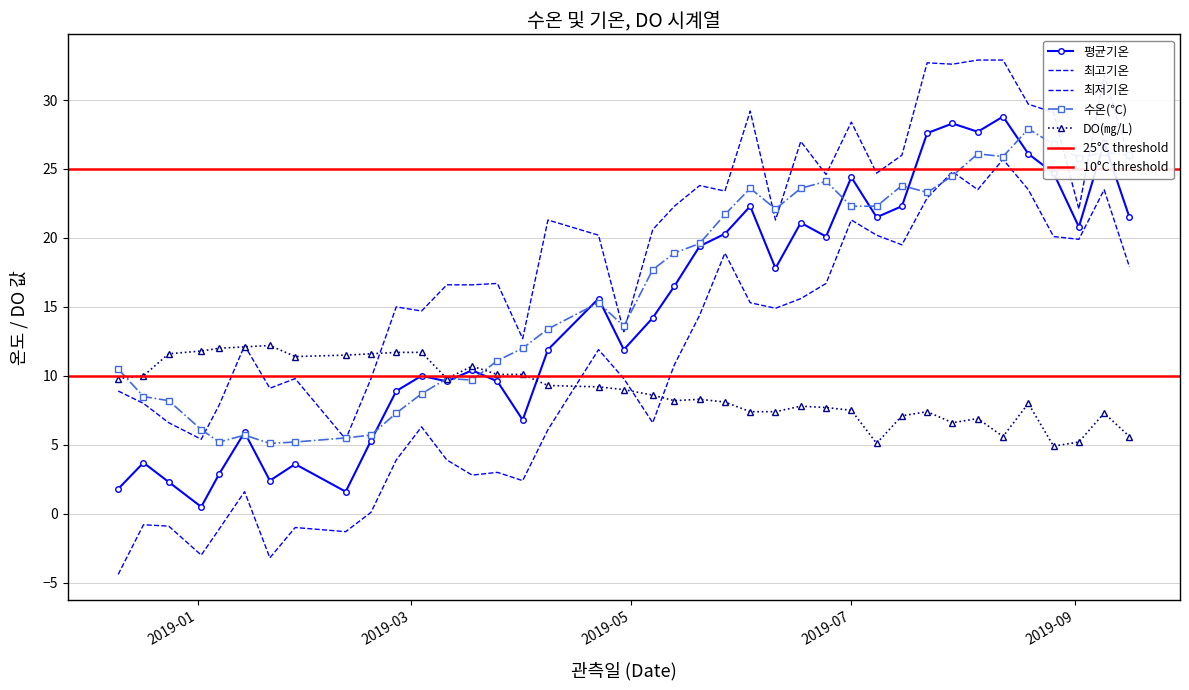

Reading left to right, extract all data points from this chart.

최고기온: 8.9	8.0	6.6	5.4	7.9	12.2	9.1	9.8	5.4	9.8	15.0	14.7	16.6	16.6	16.7	12.7	21.3	20.2	13.2	20.6	22.3	23.8	23.4	29.2	21.3	27.0	24.6	28.4	24.7	26.0	32.7	32.6	32.9	32.9	29.7	29.1	22.1	31.8	25.7
최저기온: -4.4	-0.8	-0.9	-3.0	-1.1	1.6	-3.2	-1.0	-1.3	0.1	3.9	6.3	3.9	2.8	3.0	2.4	6.1	11.9	9.8	6.6	10.8	14.4	18.9	15.3	14.9	15.6	16.7	21.3	20.2	19.5	22.9	24.8	23.5	25.7	23.5	20.1	19.9	23.5	17.9
평균기온: 1.8	3.7	2.3	0.5	2.9	5.9	2.4	3.6	1.6	5.3	8.9	10.0	9.6	10.4	9.6	6.8	11.9	15.6	11.9	14.2	16.5	19.4	20.3	22.3	17.8	21.1	20.1	24.4	21.5	22.3	27.6	28.3	27.7	28.8	26.1	24.7	20.8	26.9	21.5
수온(℃): 10.5	8.5	8.2	6.1	5.2	5.7	5.1	5.2	5.5	5.7	7.3	8.7	9.8	9.7	11.1	12.0	13.4	15.3	13.6	17.7	18.9	19.6	21.7	23.6	22.1	23.6	24.1	22.3	22.3	23.8	23.3	24.5	26.1	25.9	27.9	26.8	25.8	26.2	26.0
DO(㎎/L): 9.8	10.0	11.6	11.8	12.0	12.1	12.2	11.4	11.5	11.6	11.7	11.7	9.8	10.7	10.1	10.1	9.3	9.2	9.0	8.6	8.2	8.3	8.1	7.4	7.4	7.8	7.7	7.5	5.1	7.1	7.4	6.6	6.9	5.6	8.0	4.9	5.2	7.3	5.6